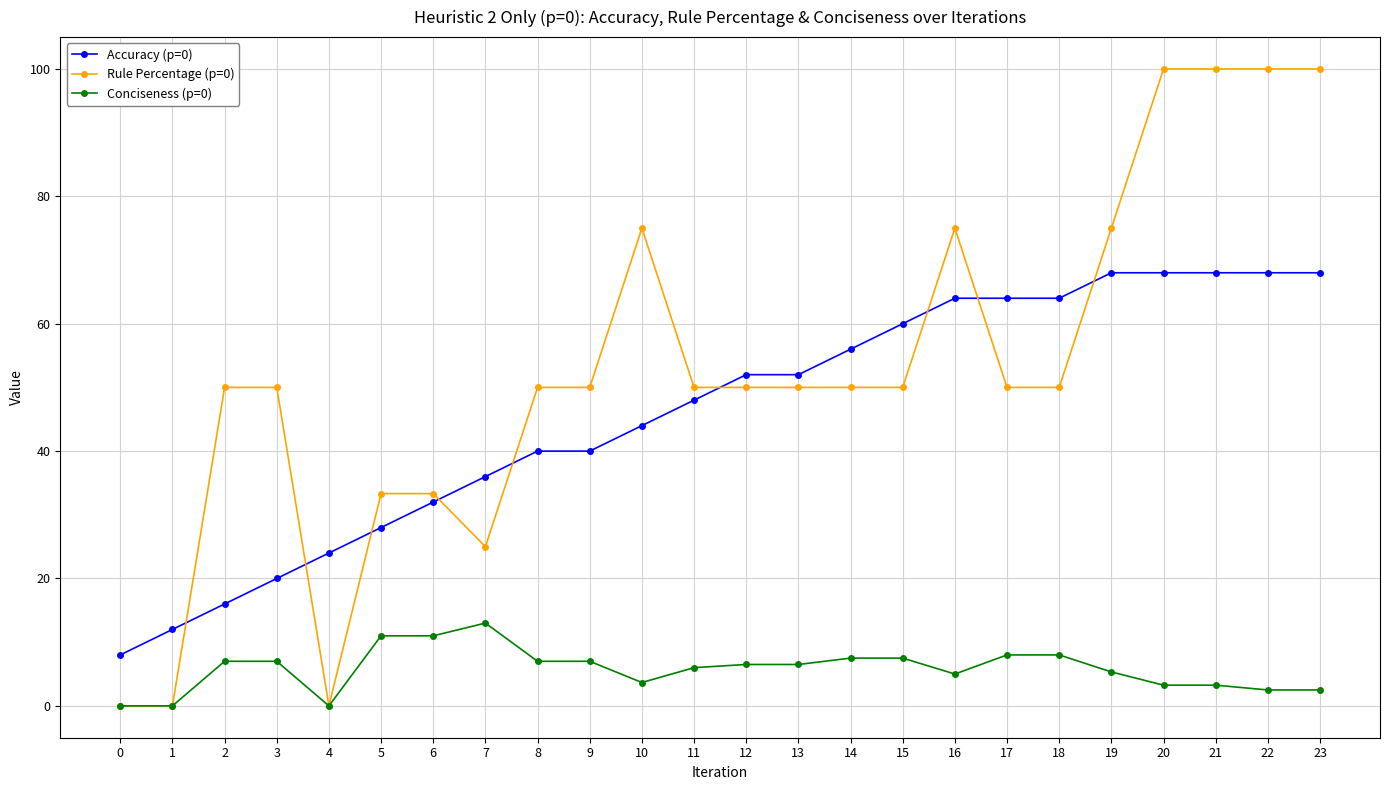

The Rule Percentage (p=0) series shows 50.0 at 11. True or false?

True